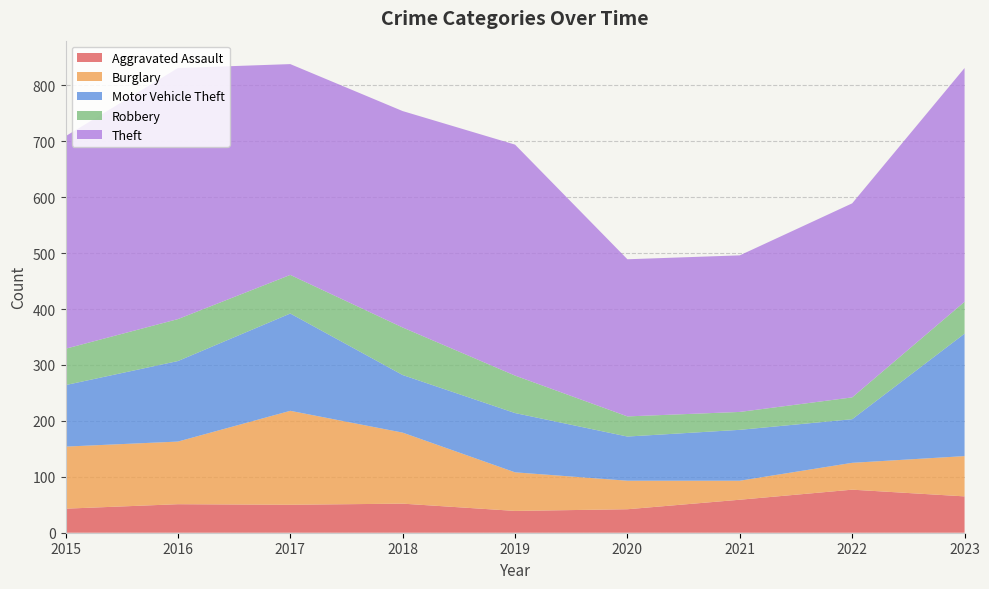

Reading left to right, what are all the values shown in this chart?

Aggravated Assault: 2015=43	2016=51	2017=50	2018=52	2019=39	2020=42	2021=59	2022=77	2023=65
Burglary: 2015=111	2016=112	2017=168	2018=127	2019=69	2020=51	2021=34	2022=48	2023=72
Motor Vehicle Theft: 2015=110	2016=144	2017=174	2018=103	2019=106	2020=79	2021=91	2022=78	2023=219
Robbery: 2015=65	2016=75	2017=69	2018=85	2019=67	2020=36	2021=32	2022=39	2023=57
Theft: 2015=380	2016=449	2017=377	2018=387	2019=413	2020=281	2021=280	2022=347	2023=418